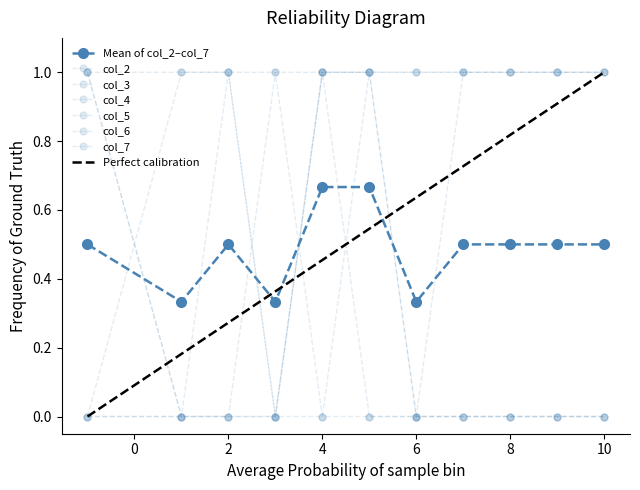

How many data points in col_3 are less than 1?

3